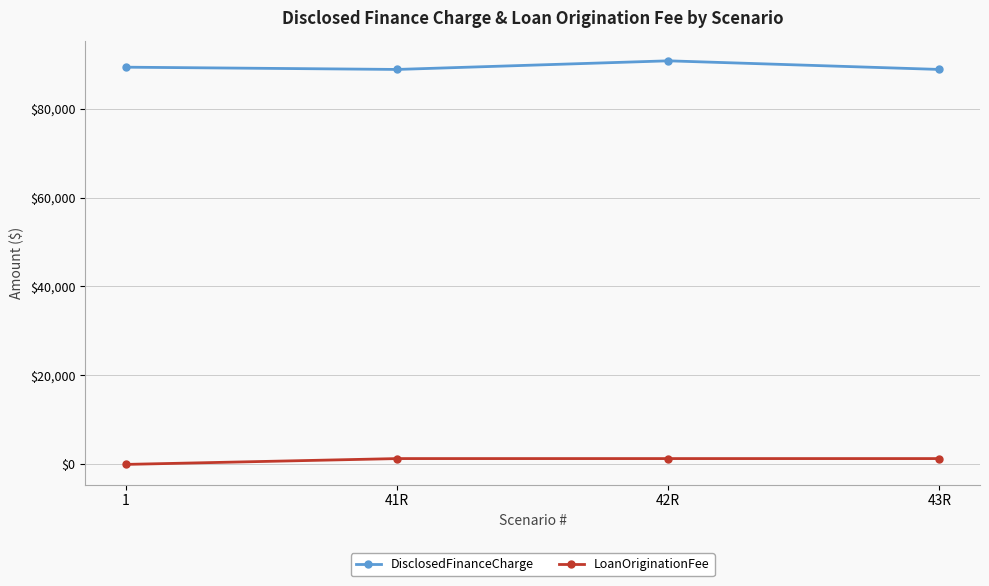

True or false: LoanOriginationFee and DisclosedFinanceCharge cross at least once.

False